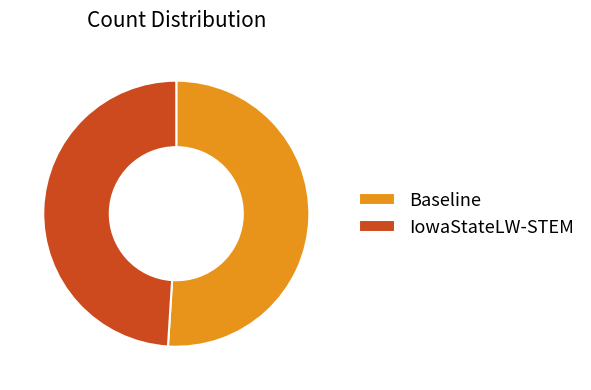

What is the largest slice in the pie chart?

Baseline